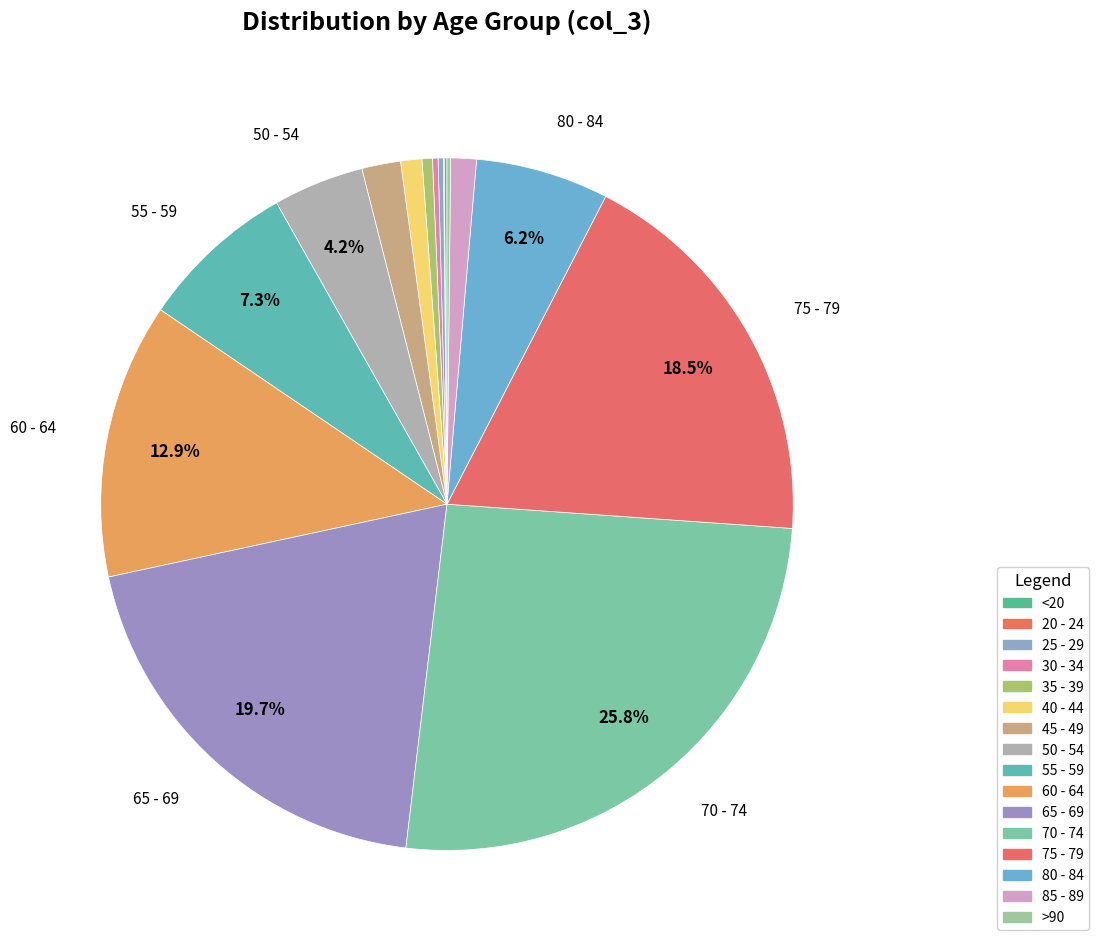

To the nearest percent, what percentage of the pie is 50 - 54?

4%